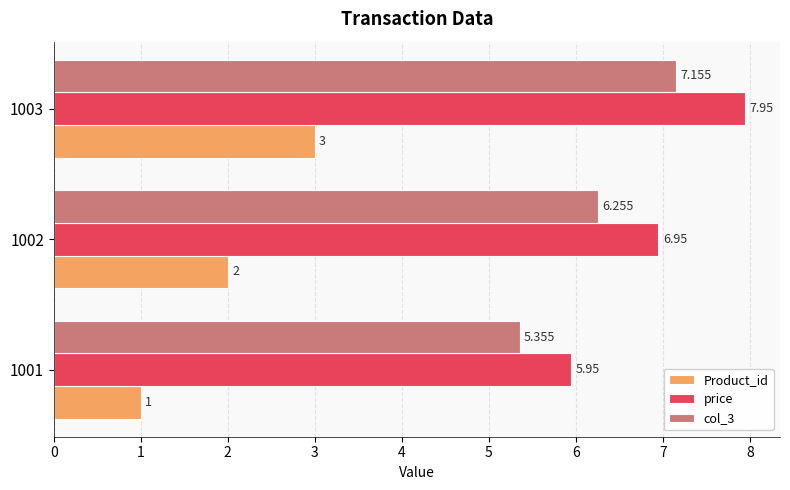

Is the value of col_3 at 1002 greater than the value of price at 1002?

No